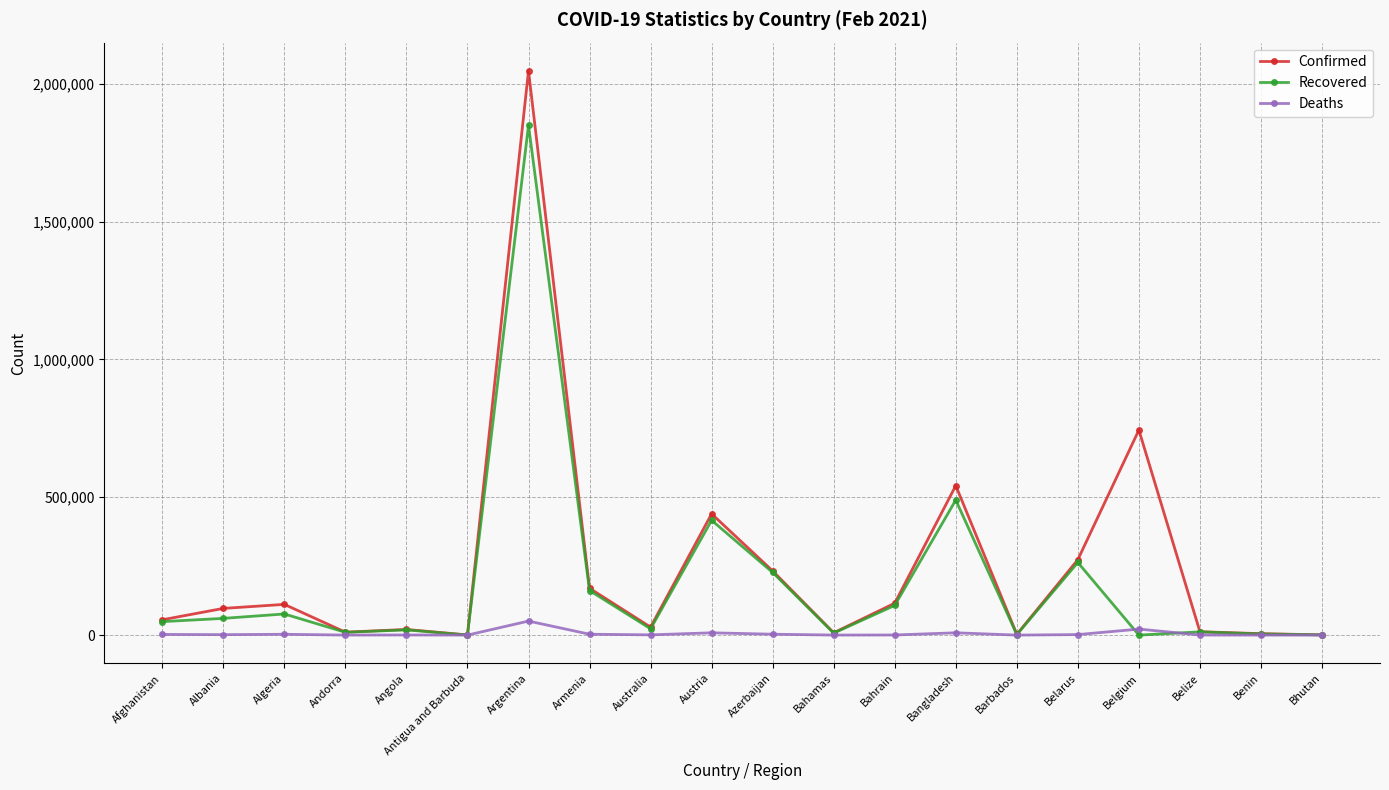

What is the average value of the Deaths series?

5352